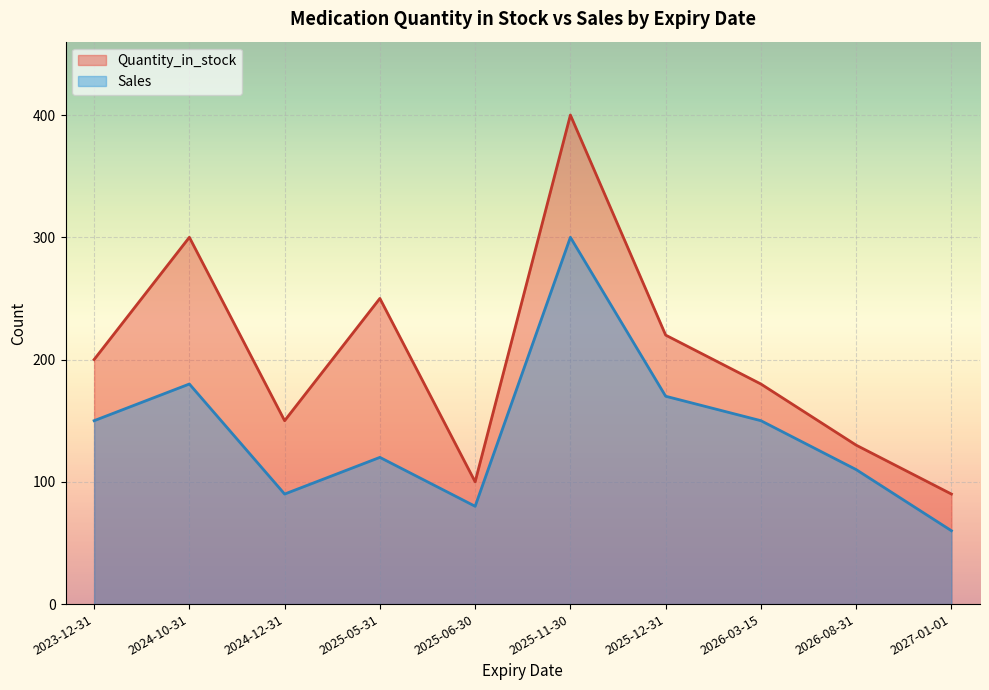

Reading right to left, transcribe all the data shown in this chart.

Quantity_in_stock: 2027-01-01=90	2026-08-31=130	2026-03-15=180	2025-12-31=220	2025-11-30=400	2025-06-30=100	2025-05-31=250	2024-12-31=150	2024-10-31=300	2023-12-31=200
Sales: 2027-01-01=60	2026-08-31=110	2026-03-15=150	2025-12-31=170	2025-11-30=300	2025-06-30=80	2025-05-31=120	2024-12-31=90	2024-10-31=180	2023-12-31=150